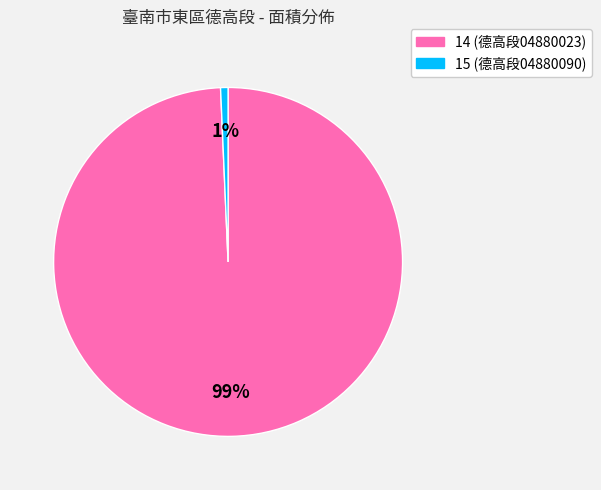

To the nearest percent, what portion does 15 represent?

1%